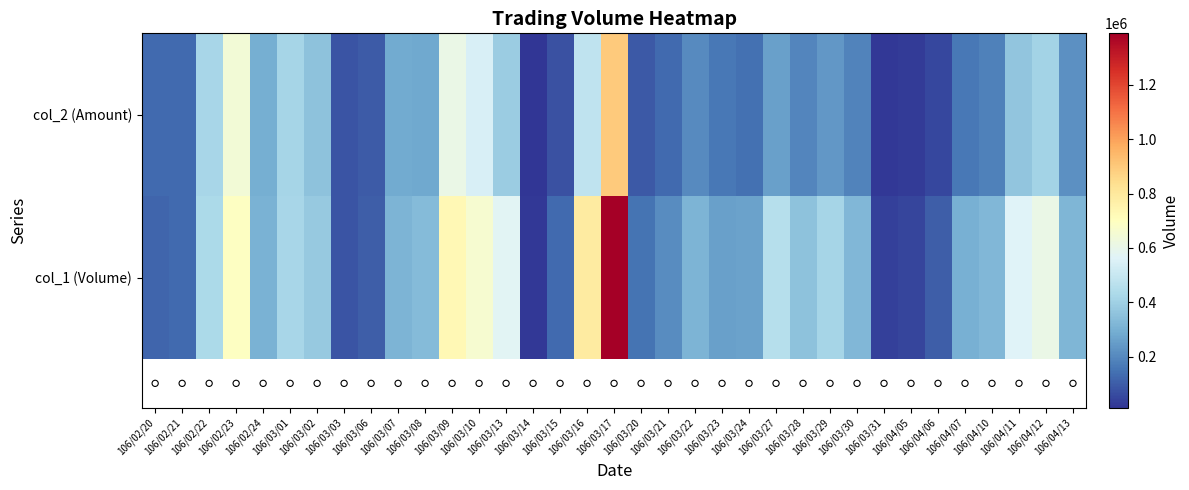

Reading right to left, list all the values displayed in this chart.

row_0: 315000.0	609000.0	564000.0	322000.0	302000.0	102000.0	45000.0	35000.0	322000.0	412000.0	352000.0	456000.0	260000.0	259000.0	313000.0	210000.0	150000.0	1390000.0	790000.0	125000.0	20000.0	573000.0	660000.0	728000.0	332000.0	312000.0	100000.0	80000.0	373000.0	418000.0	306000.0	694000.0	428000.0	125000.0	115000.0
row_1: 221450.0	405640.0	364430.0	181660.0	161040.0	54060.0	24300.0	18900.0	185960.0	235060.0	190230.0	257980.0	145600.0	160810.0	204800.0	126800.0	89500.0	898860.0	478970.0	73750.0	11700.0	387630.0	541320.0	608710.0	279300.0	282540.0	94000.0	78700.0	351290.0	410600.0	296330.0	644800.0	417880.0	128770.0	126900.0
date markers: -0.1	-0.1	-0.1	-0.1	-0.1	-0.1	-0.1	-0.1	-0.1	-0.1	-0.1	-0.1	-0.1	-0.1	-0.1	-0.1	-0.1	-0.1	-0.1	-0.1	-0.1	-0.1	-0.1	-0.1	-0.1	-0.1	-0.1	-0.1	-0.1	-0.1	-0.1	-0.1	-0.1	-0.1	-0.1